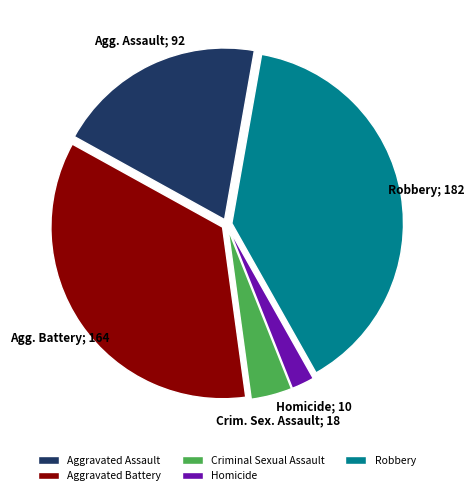

Do Robbery and Aggravated Battery together represent more than half of the pie?

Yes